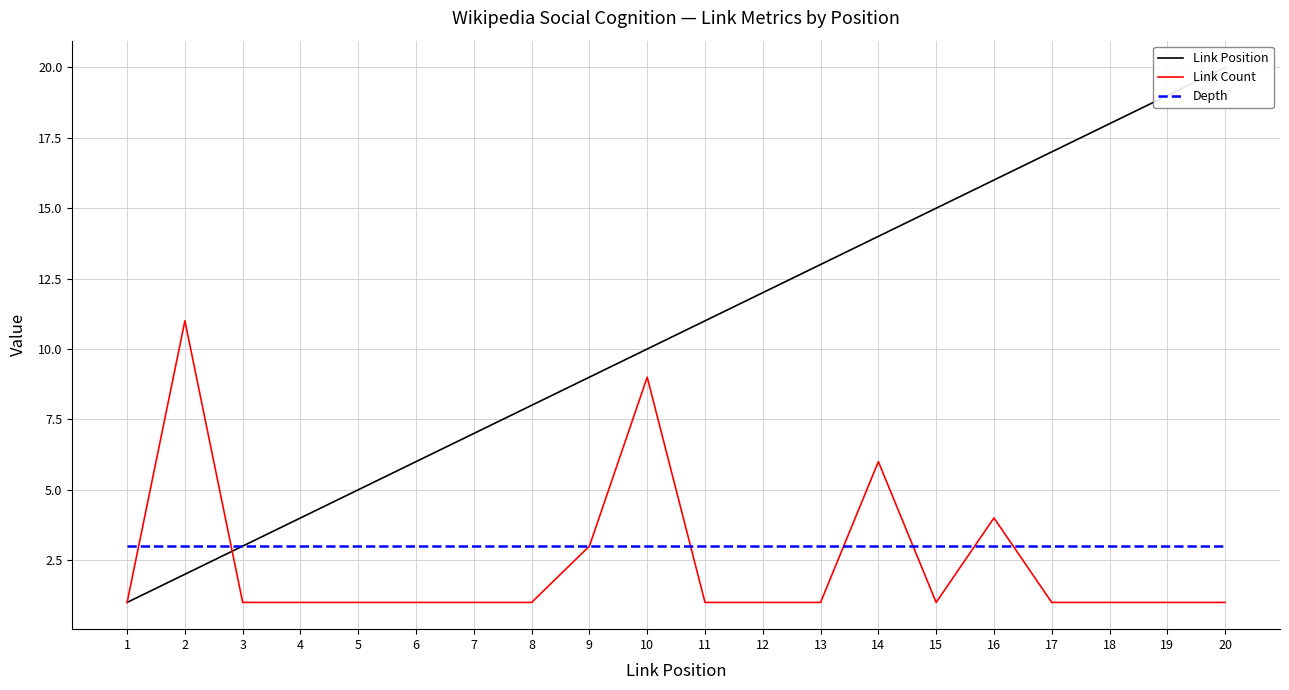

What are all the series names shown in the legend?

Link Position, Link Count, Depth